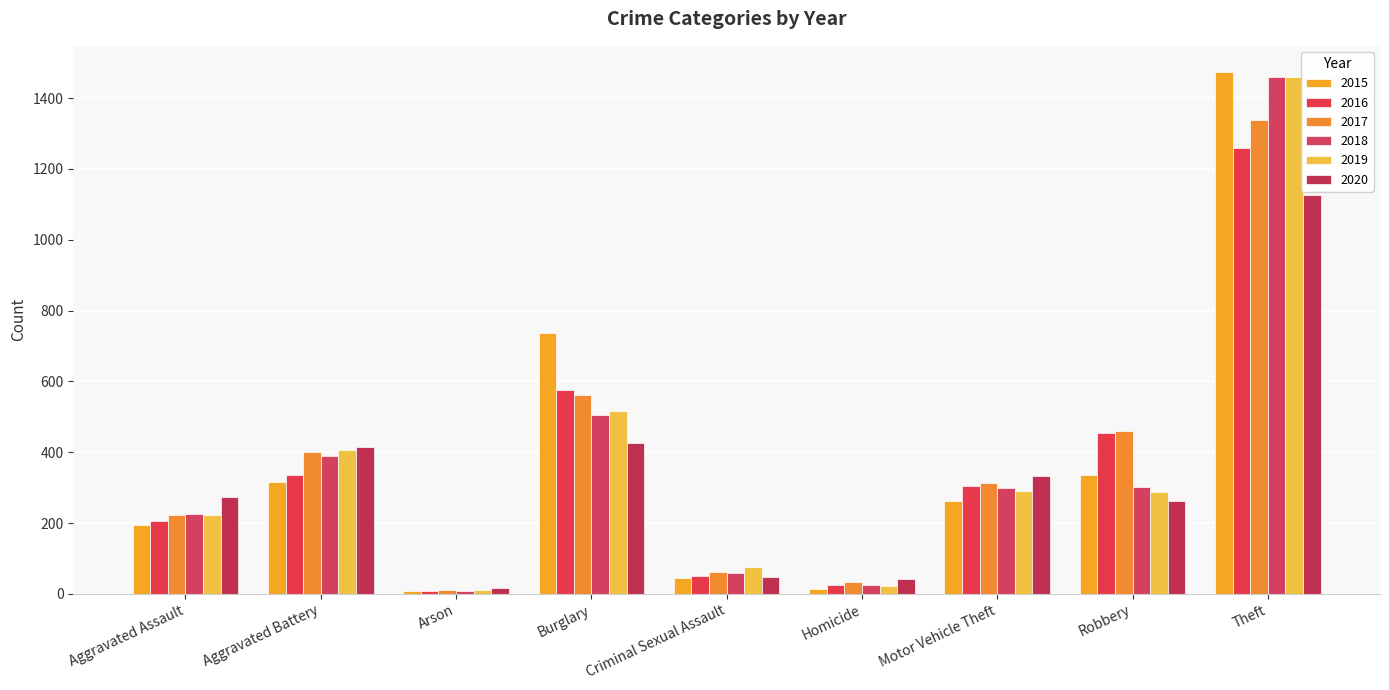

What is the greatest value displayed?

1474